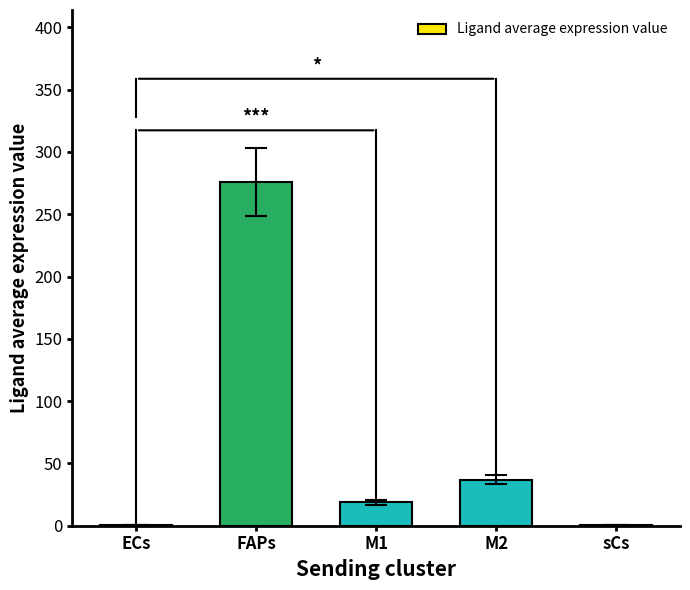

What is the maximum value shown in the chart?

276.0